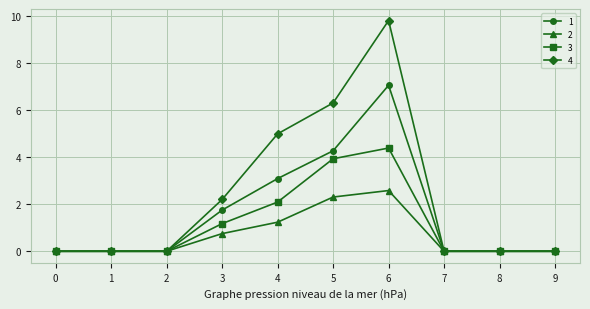

Rank the series by their average value, from highest to lowest.

4, 1, 3, 2